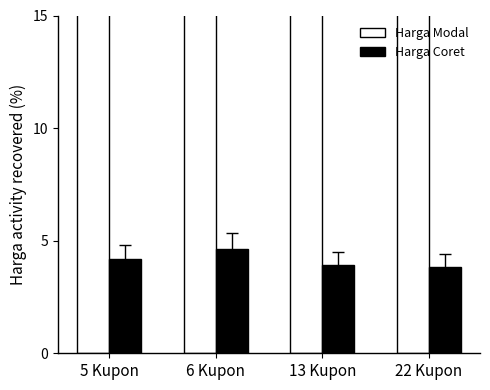

List the series in order of their overall mean, lowest first.

Harga Coret, Harga Modal